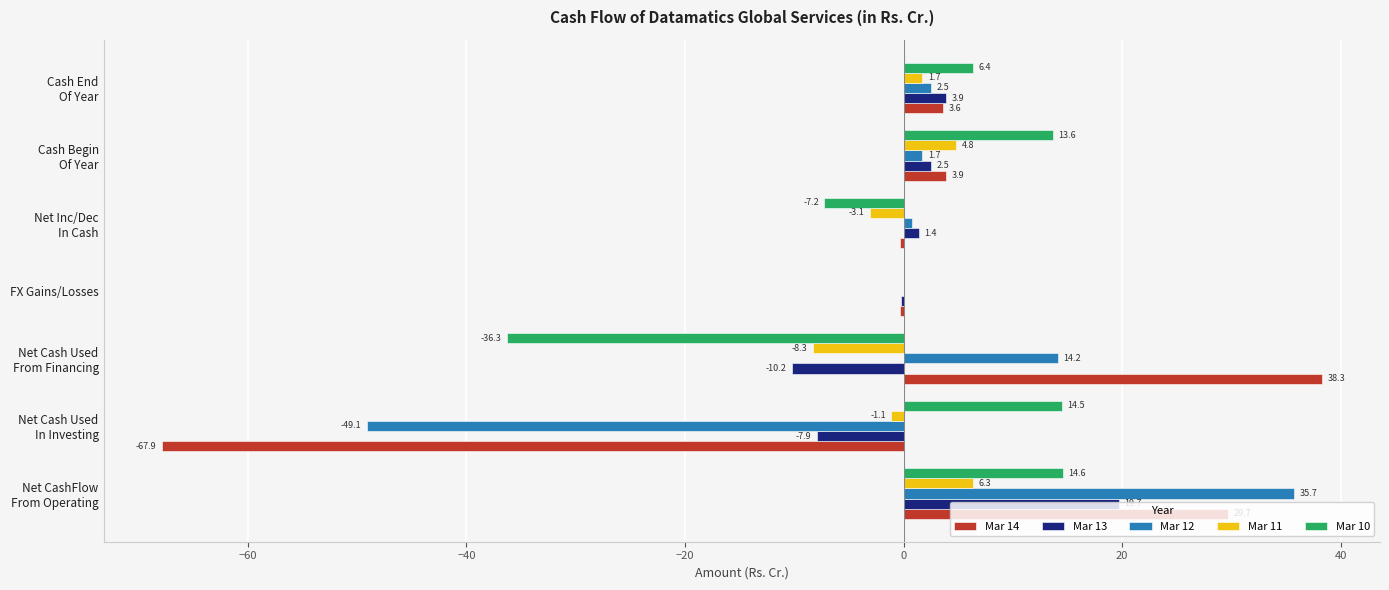

Which series has the largest total across all categories?

Mar 13